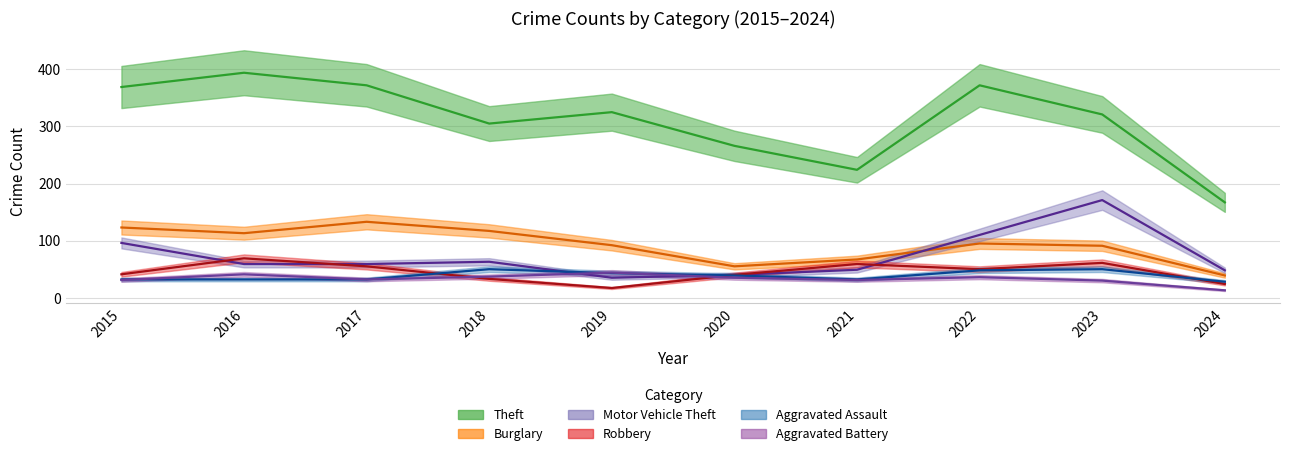

What is the approximate value of Theft at 2023?

321